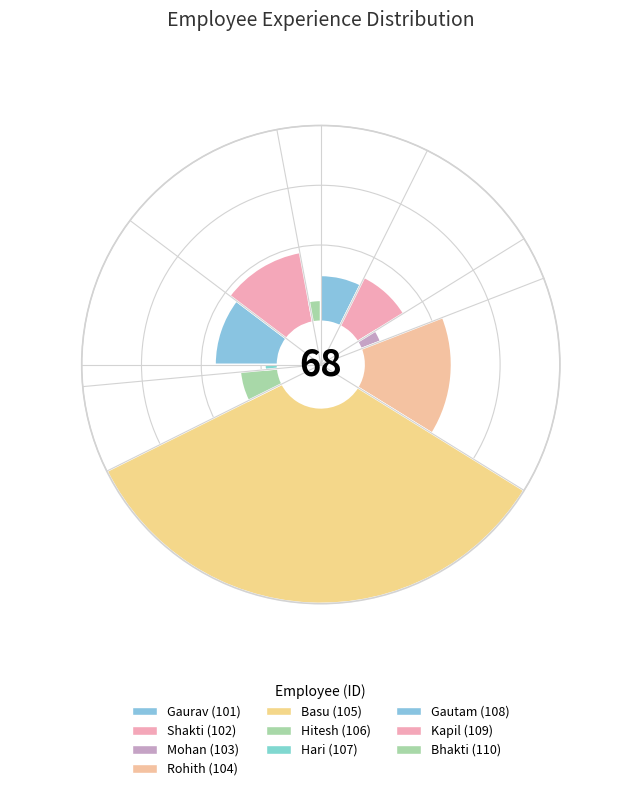

Combined, do Kapil (109) and Bhakti (110) account for over 50%?

No